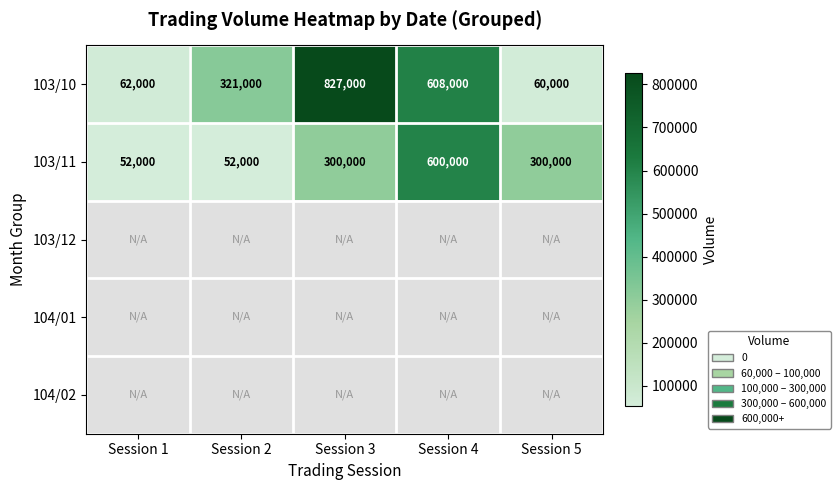

Rank the categories by 103/10 value from lowest to highest.

Session 5, Session 1, Session 2, Session 4, Session 3